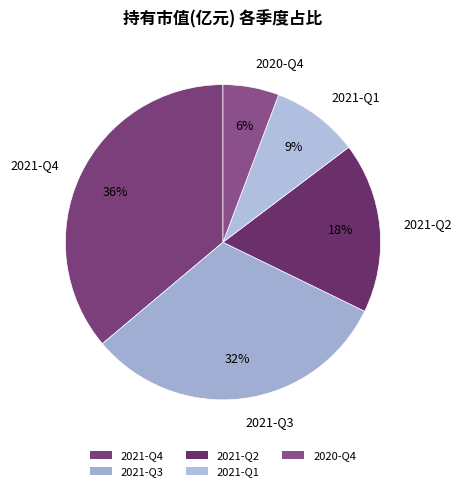

What percentage is the 2021-Q1 slice, to the nearest percent?

9%